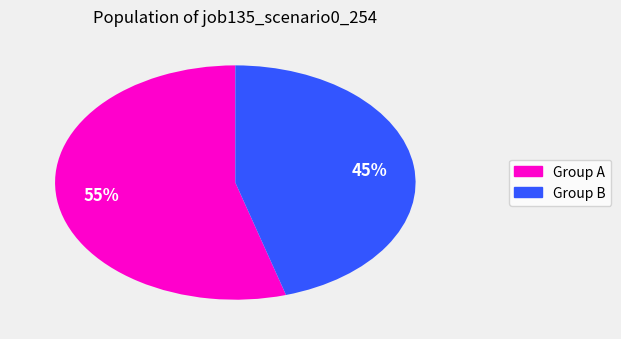

To the nearest percent, what is the average slice percentage?

50%